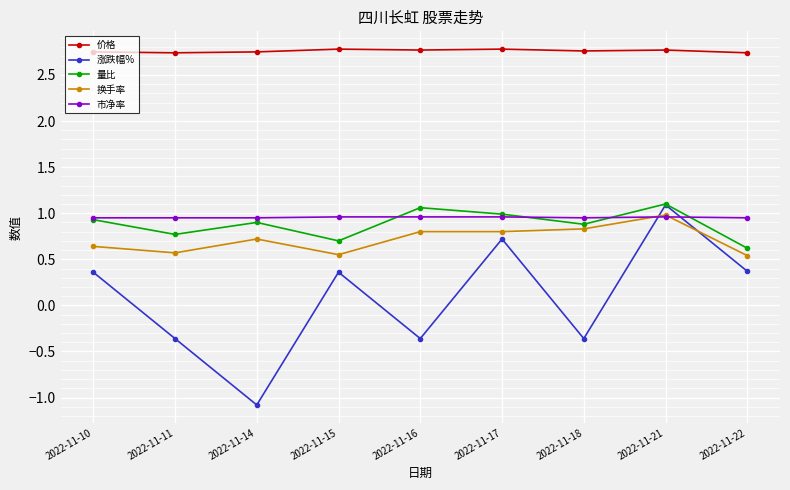

Is the value of 价格 at 2022-11-14 greater than the value of 量比 at 2022-11-14?

Yes